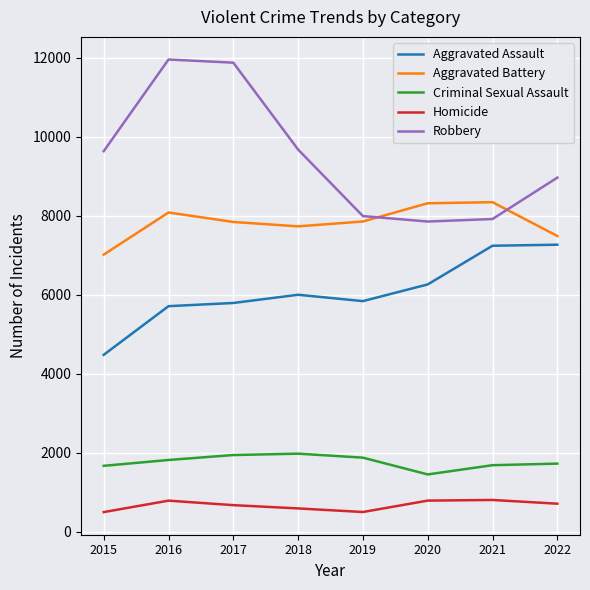

What is the difference between the maximum and minimum values in the Robbery series?

4104